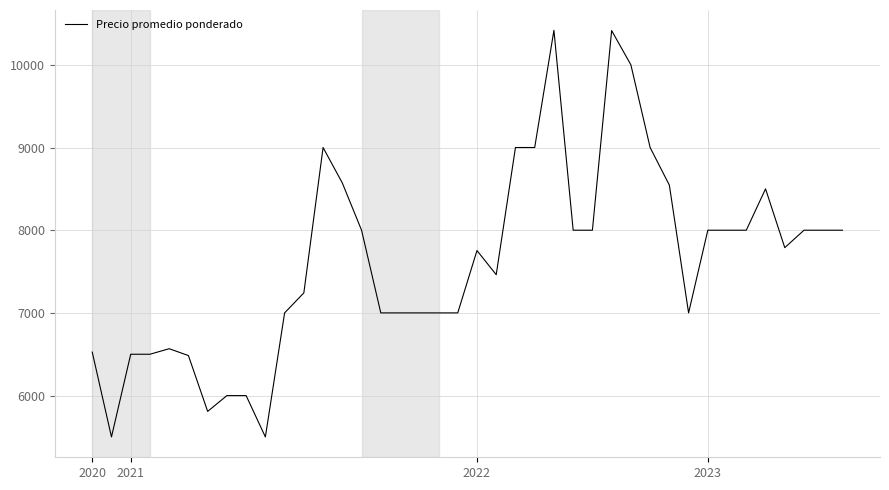

What is the maximum value shown in the chart?

10417